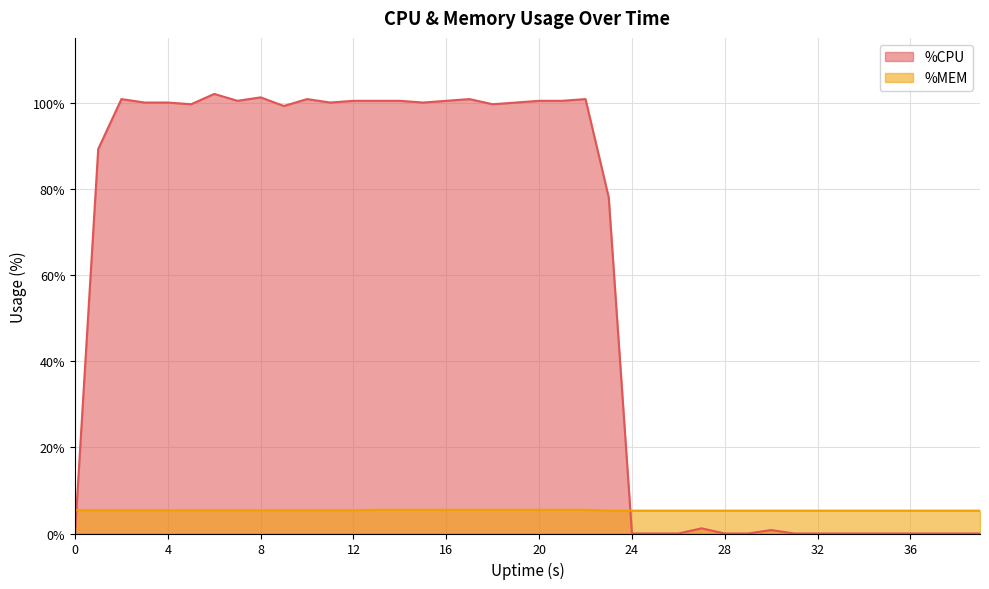

Reading left to right, what are all the values shown in this chart?

%CPU: 0=0.0	1=89.2	2=100.8	3=100.0	4=100.0	5=99.6	6=102.0	7=100.4	8=101.2	9=99.2	10=100.8	11=100.0	12=100.4	13=100.4	14=100.4	15=100.0	16=100.4	17=100.8	18=99.6	19=100.0	20=100.4	21=100.4	22=100.8	23=78.0	24=0.0	25=0.0	26=0.0	27=1.2	28=0.0	29=0.0	30=0.8	31=0.0	32=0.0	33=0.0	34=0.0	35=0.0	36=0.0	37=0.0	38=0.0	39=0.0
%MEM: 0=5.4	1=5.4	2=5.4	3=5.4	4=5.4	5=5.4	6=5.4	7=5.4	8=5.4	9=5.4	10=5.4	11=5.4	12=5.4	13=5.5	14=5.5	15=5.5	16=5.5	17=5.5	18=5.5	19=5.5	20=5.5	21=5.5	22=5.5	23=5.3	24=5.3	25=5.3	26=5.3	27=5.3	28=5.3	29=5.3	30=5.3	31=5.3	32=5.3	33=5.3	34=5.3	35=5.3	36=5.3	37=5.3	38=5.3	39=5.3